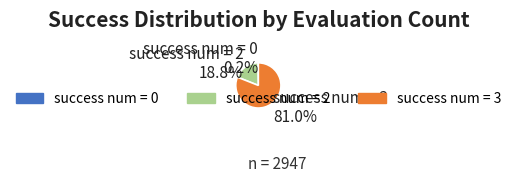

Which has a higher value, success num = 3 or success num = 2?

success num = 3